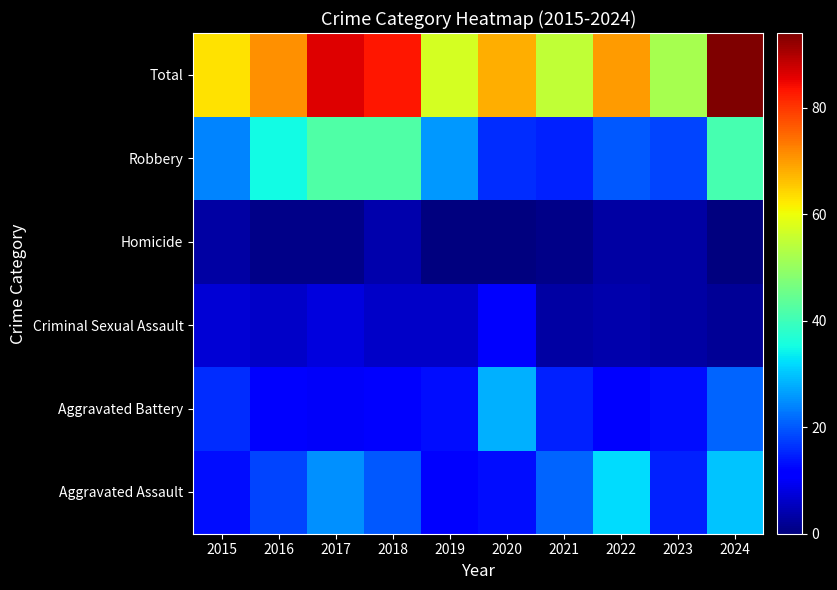

Which label corresponds to the largest value in the chart?

2024